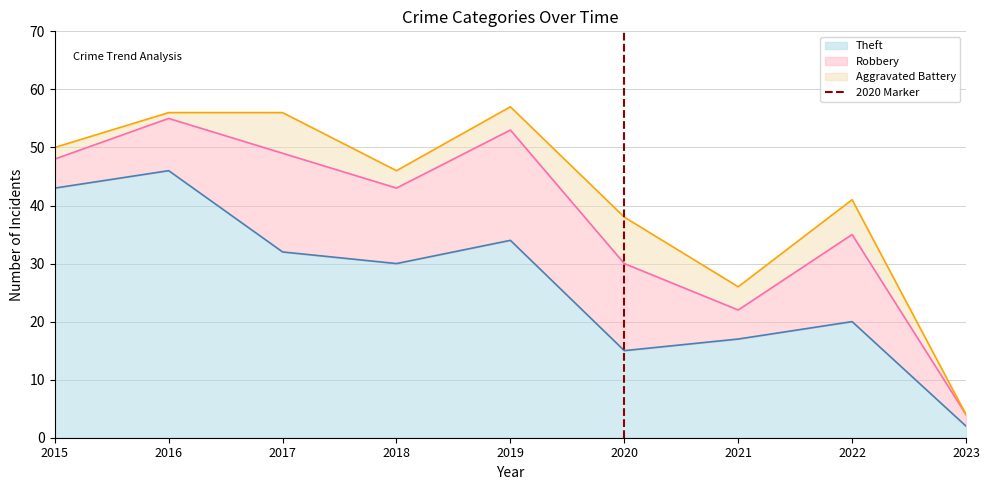

At which label does Theft reach its peak?

2016